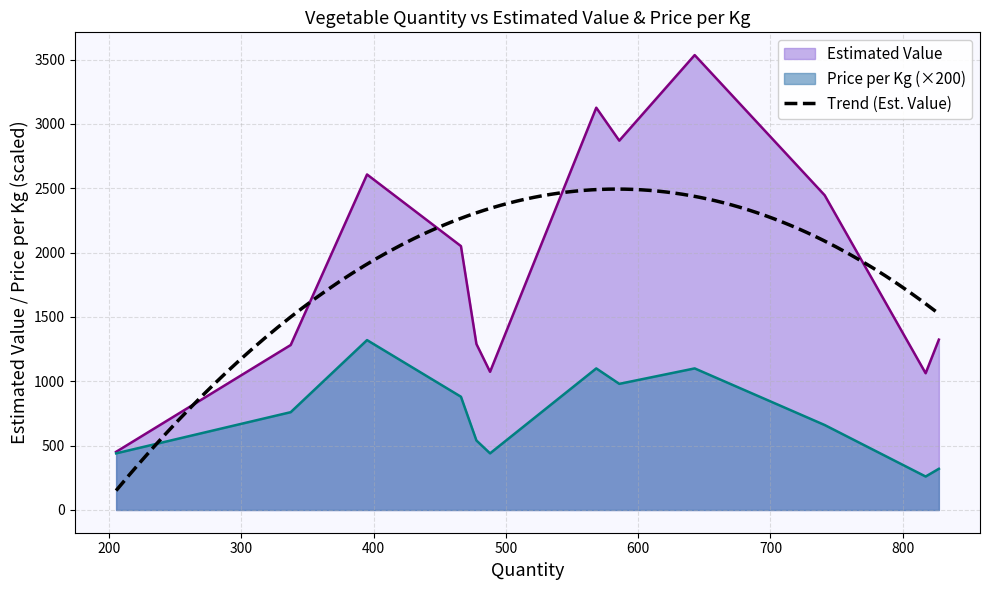

True or false: Estimated Value and Quantity intersect in this chart.

False